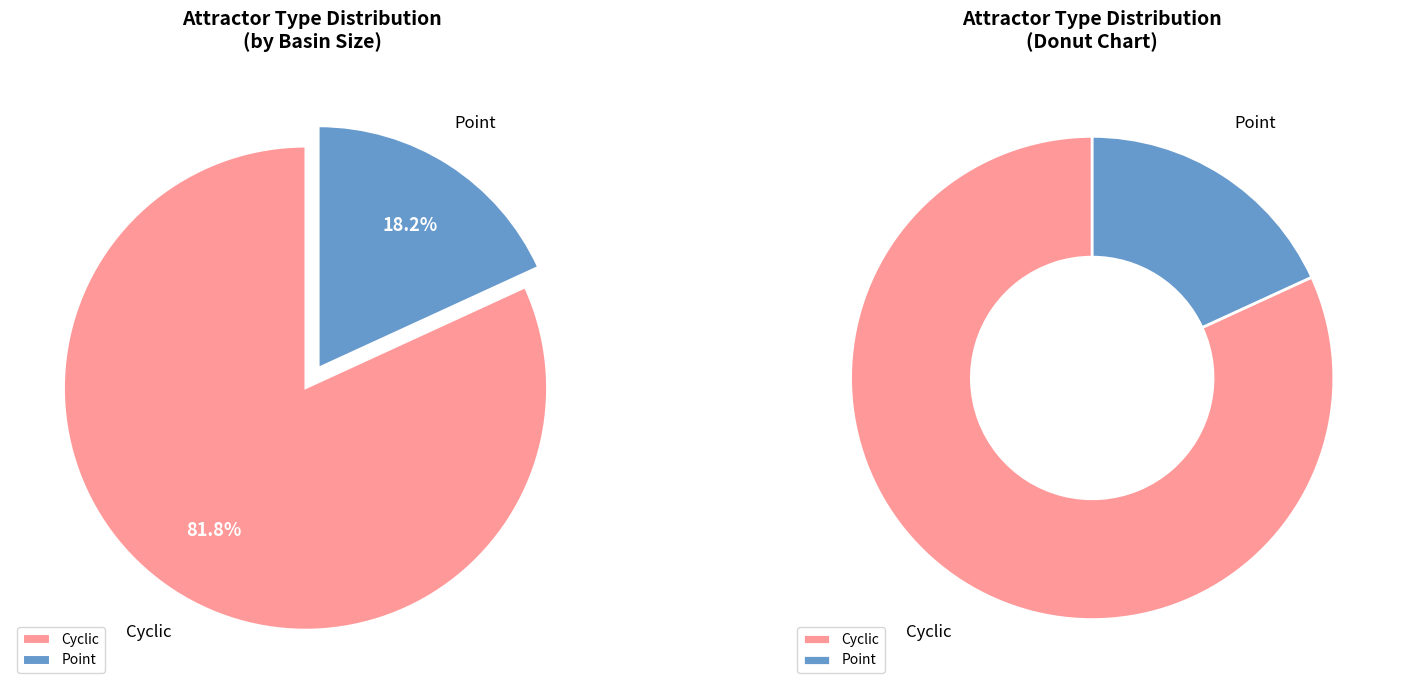

Which has a higher value, Point or Cyclic?

Cyclic